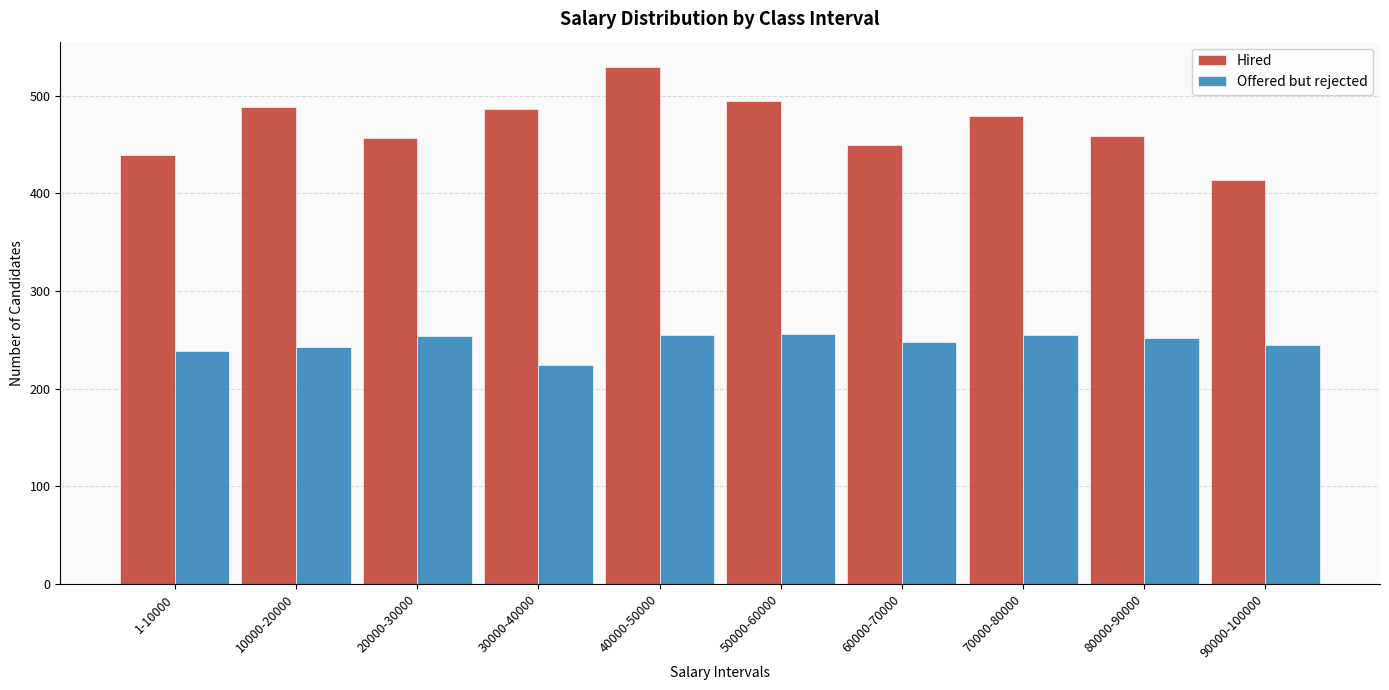

What is the sum of all Hired values?

4697